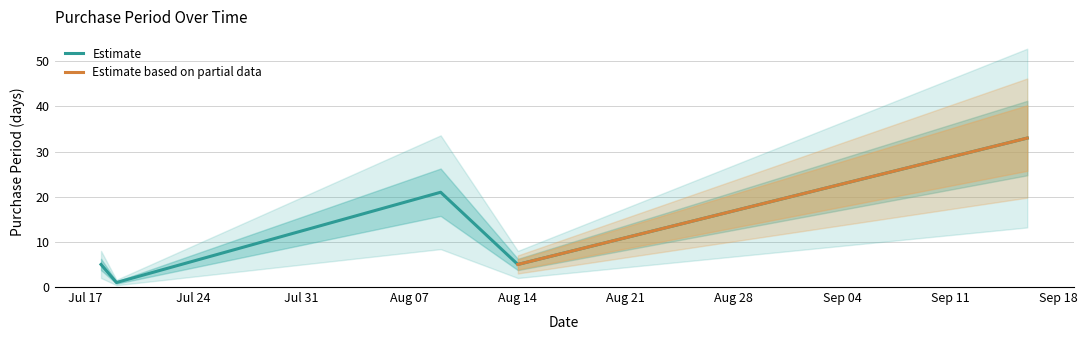

What is the average value?

13